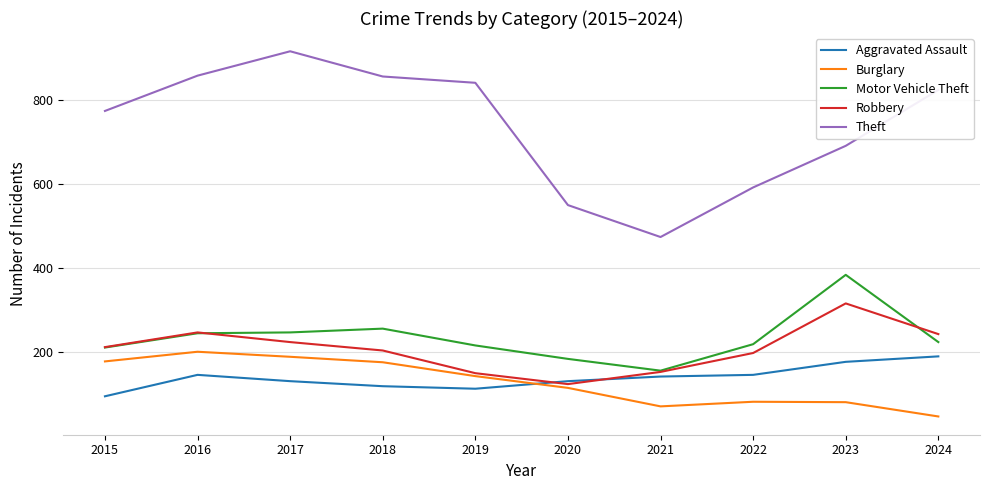

What is the highest value of the Aggravated Assault series?

190